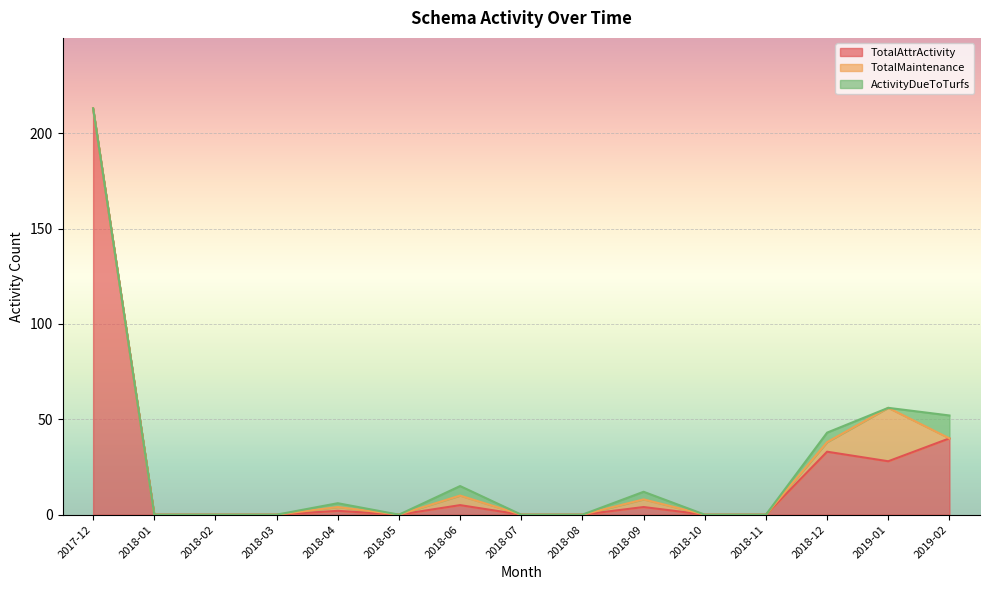

What is the label of the 6th point from the right?

2018-09